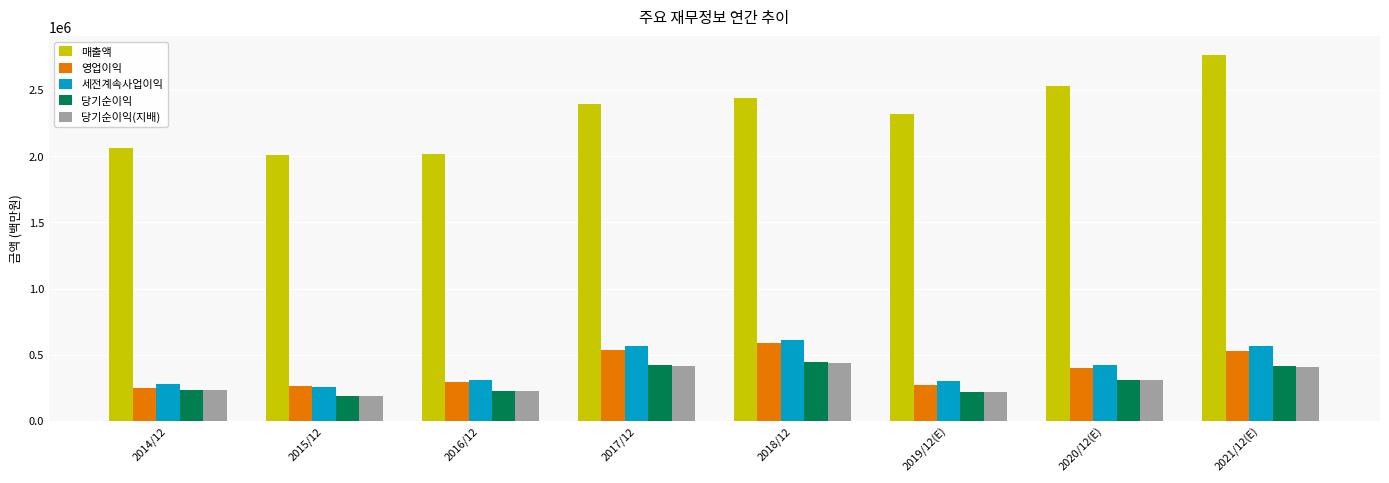

Read the 영업이익 value at 2020/12(E).

396877